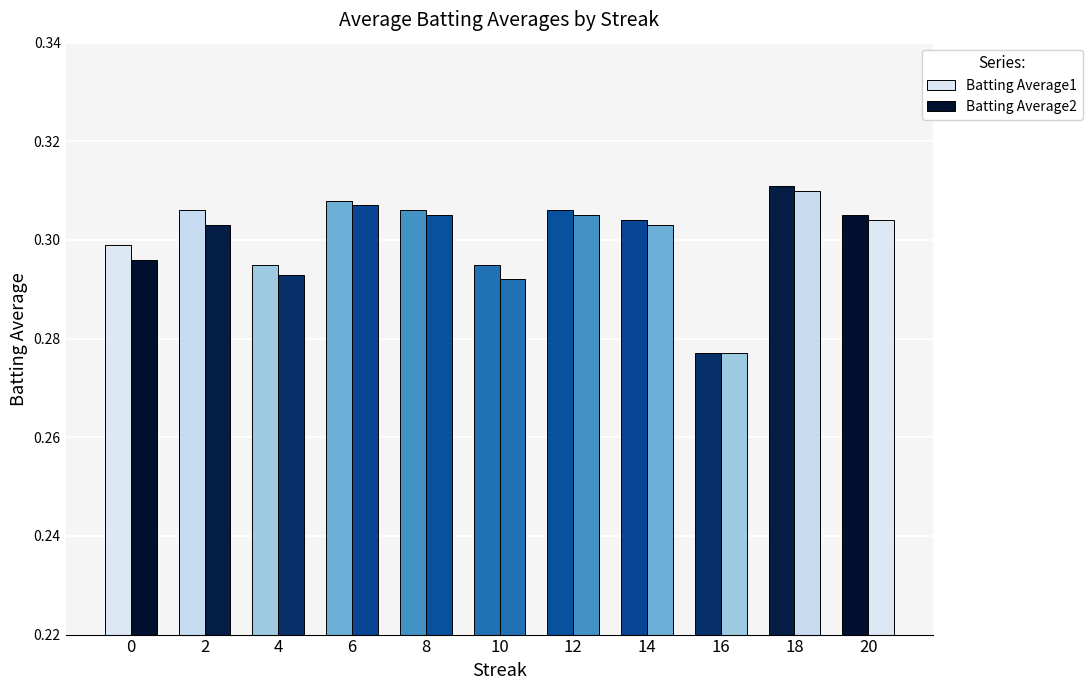

Count the number of data series in this chart.

2